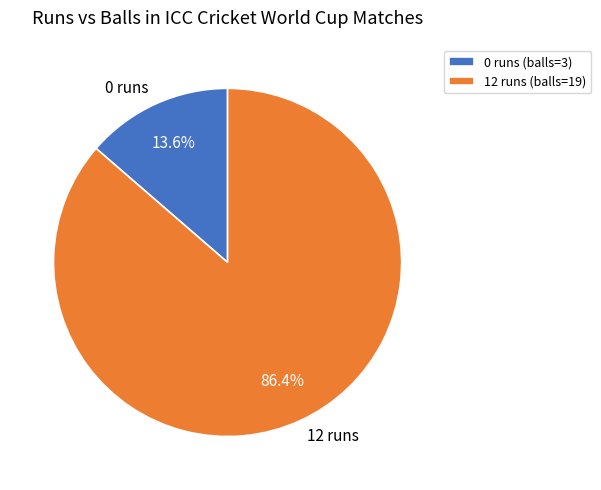

Which category accounts for the majority?

12 runs